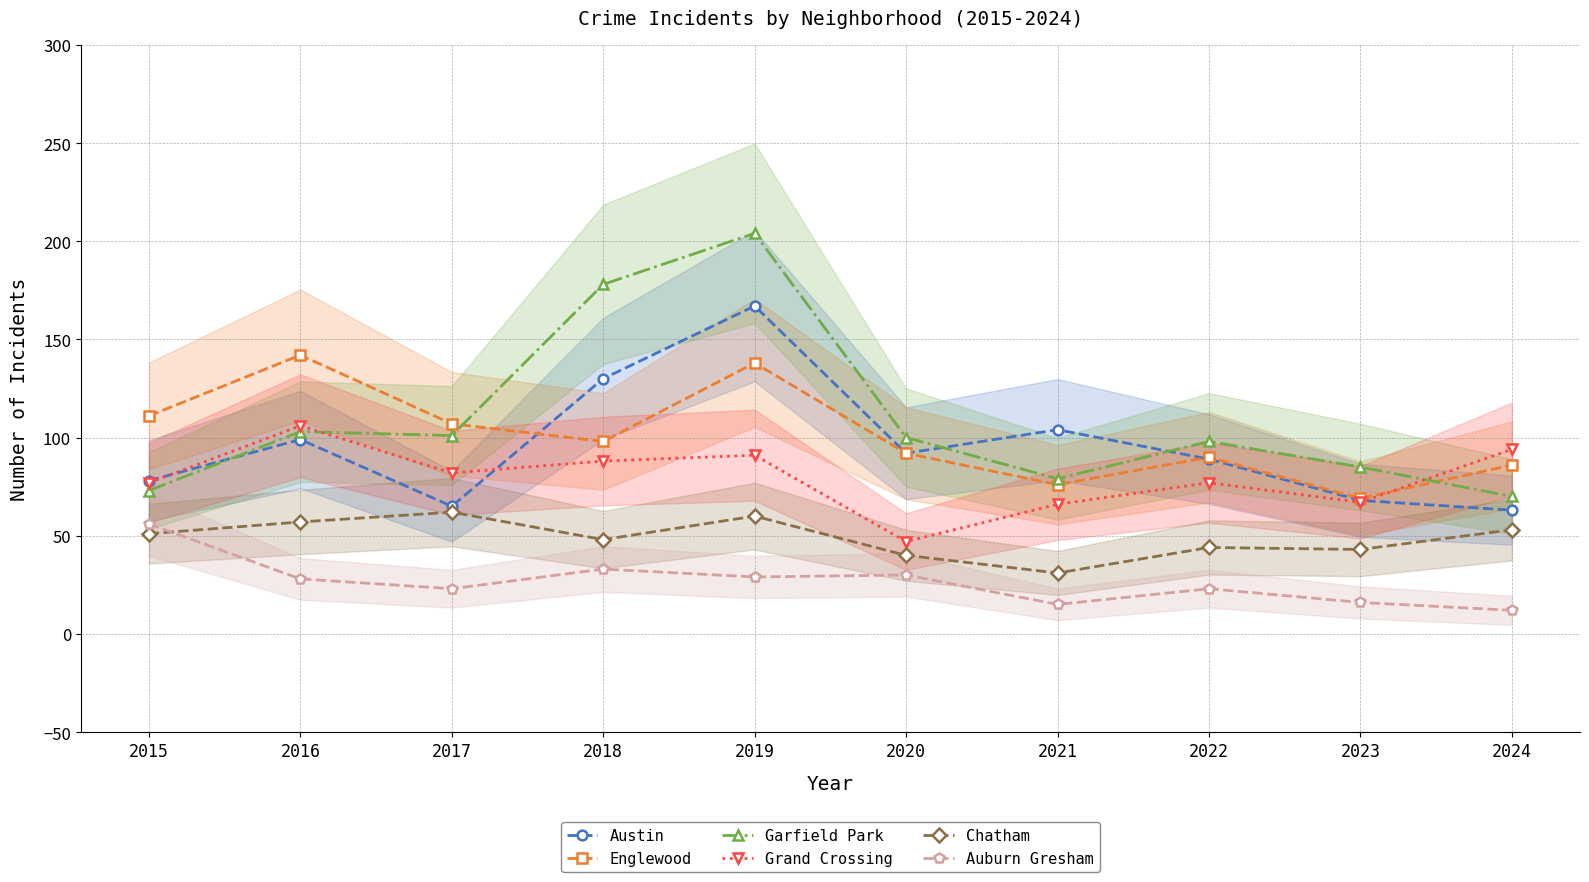

List the series in order of their peak value, highest first.

Garfield Park, Austin, Englewood, Grand Crossing, Chatham, Auburn Gresham